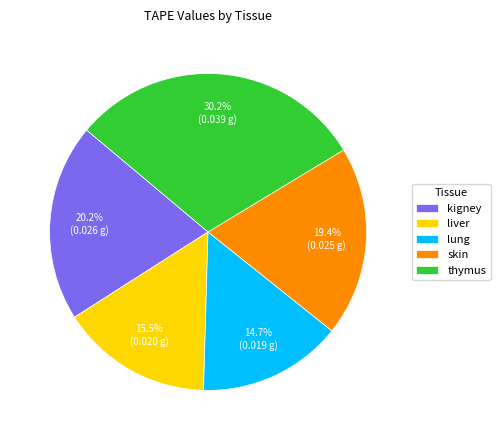

Does liver account for over 50% of the chart?

No